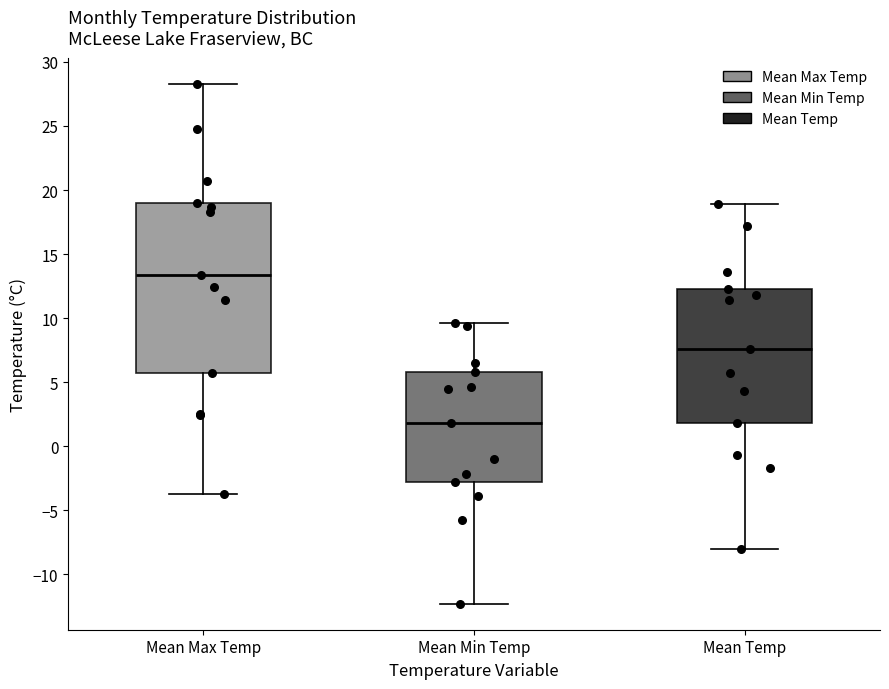

Where is the upper edge of the box for Mean Temp on the y-axis? The values are not printed on the chart, so give them approximately, as read against the axis.

12.5